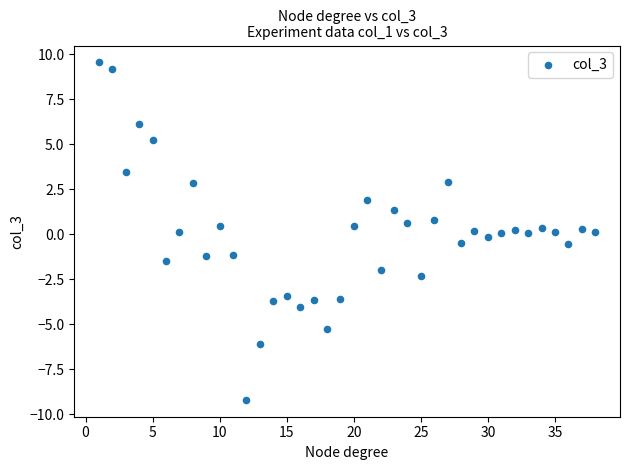

What is the range of X values (max minus min)?

37.0